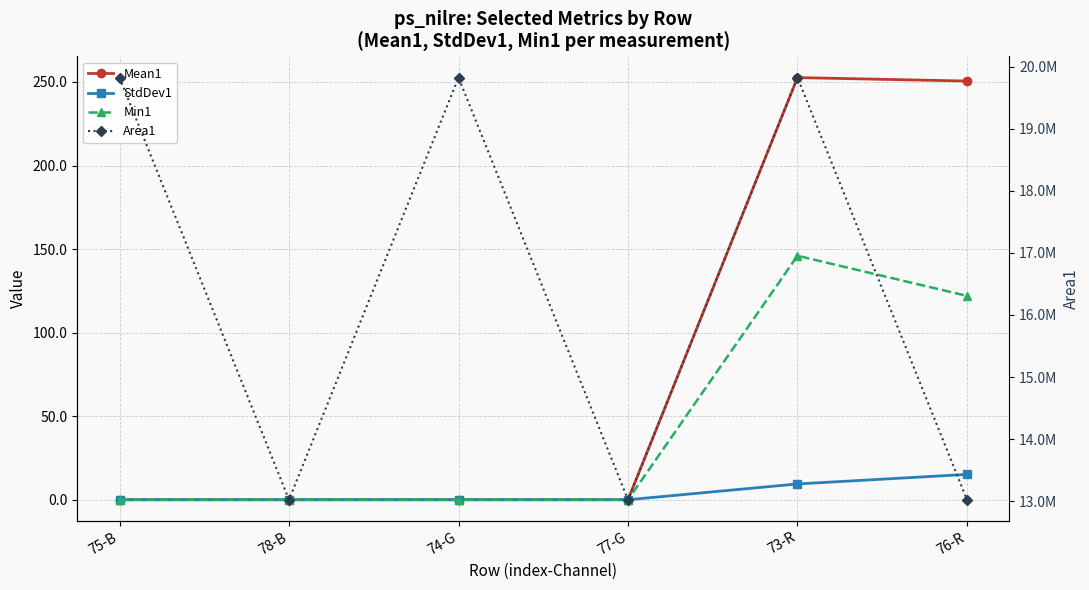

Is it true that Min1 equals 0.0 at 78-B?

True